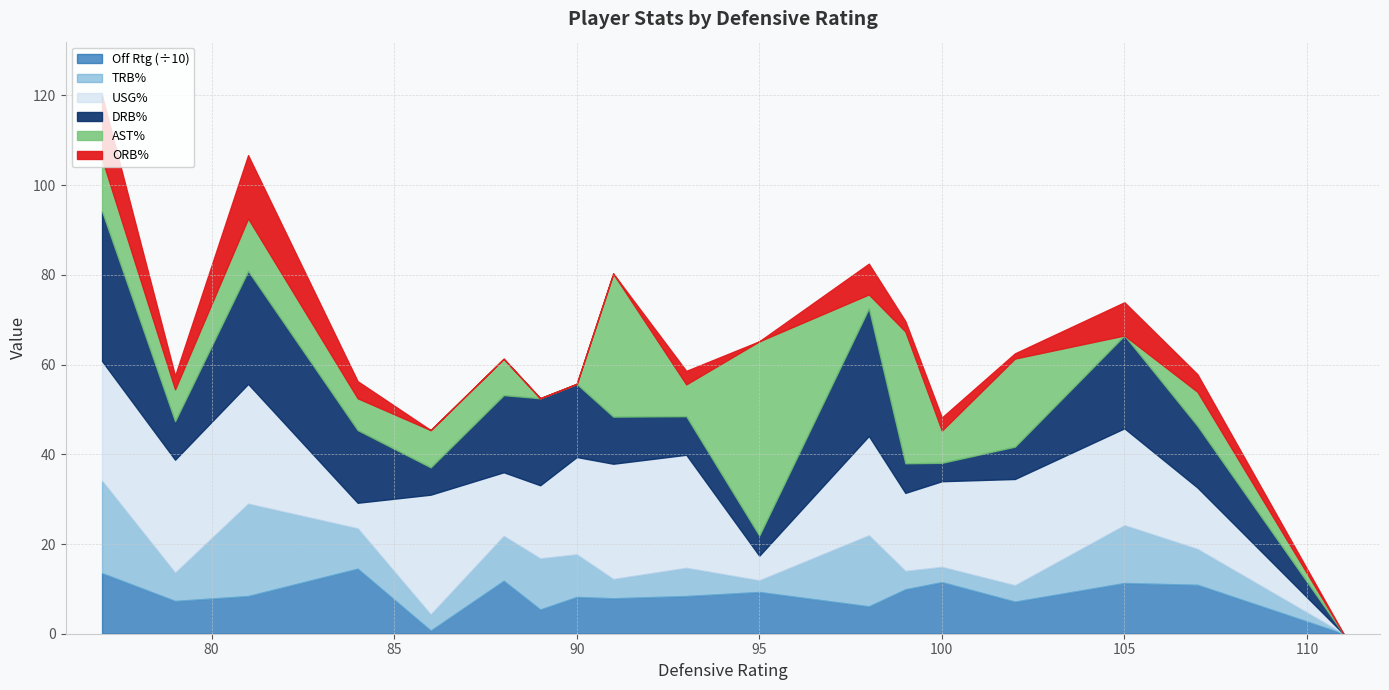

What is the maximum value for Off Rtg (÷10)?

14.5